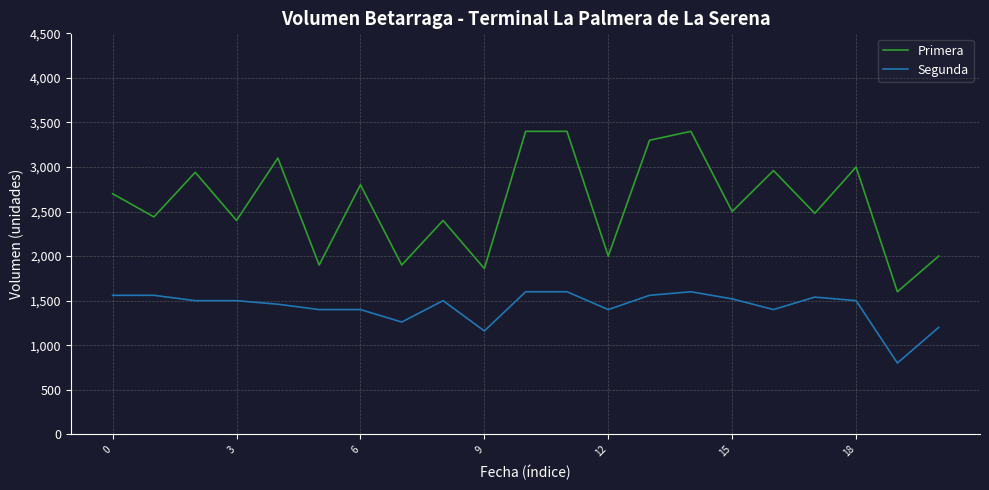

In Primera, how many points are lower than both neighbors (excluding endpoints)?

9